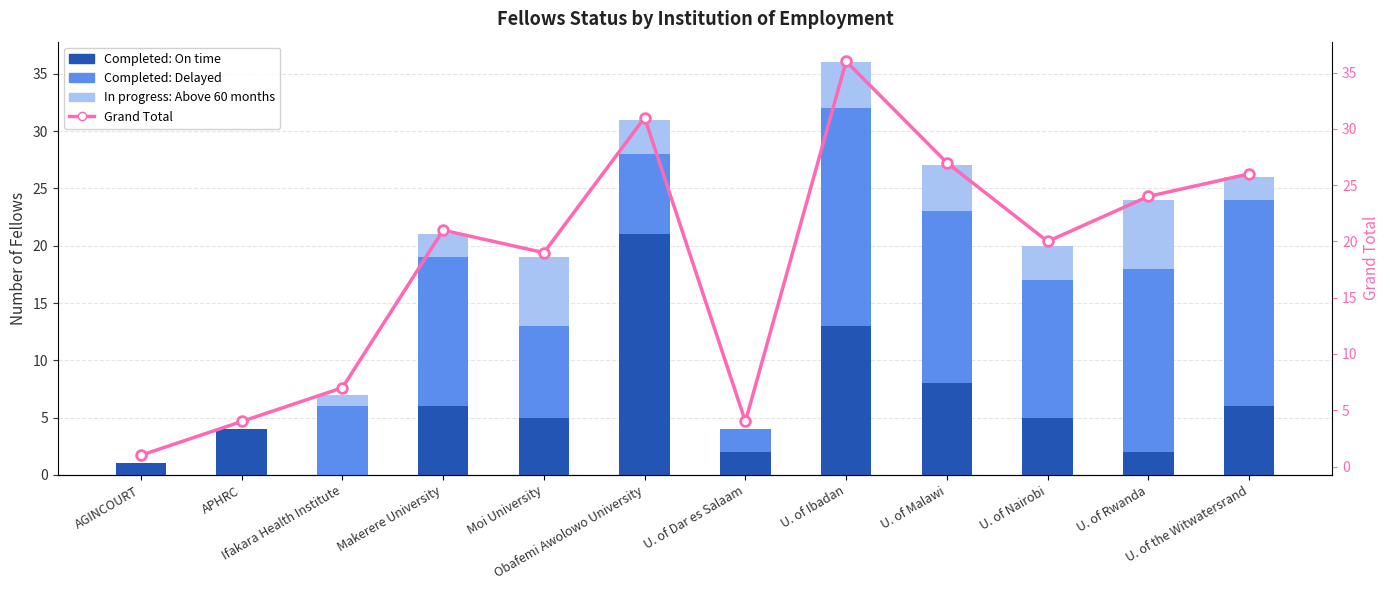

The Completed: Delayed series shows 2 at Ifakara Health Institute. True or false?

False